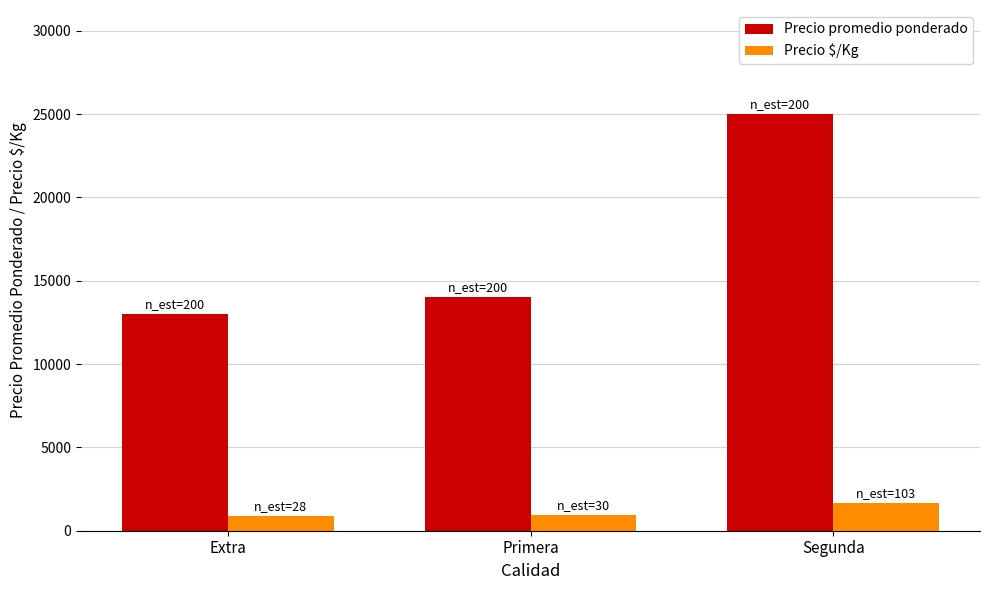

Read the Precio promedio ponderado value at Segunda.

25000